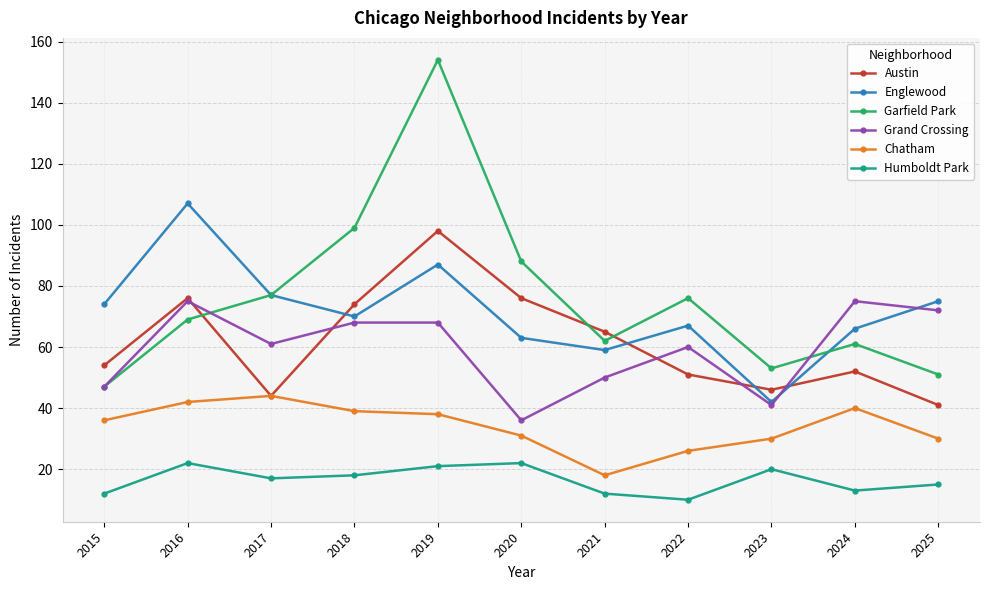

What is the sum of all Humboldt Park values?

182